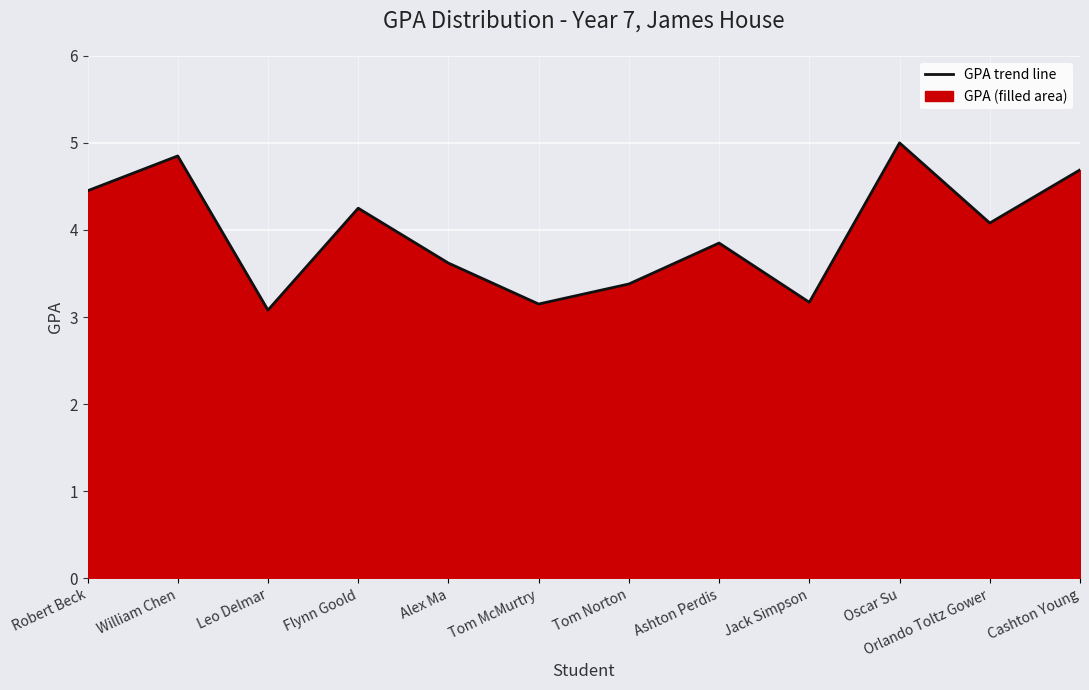

What position from the right is Tom McMurtry?

7